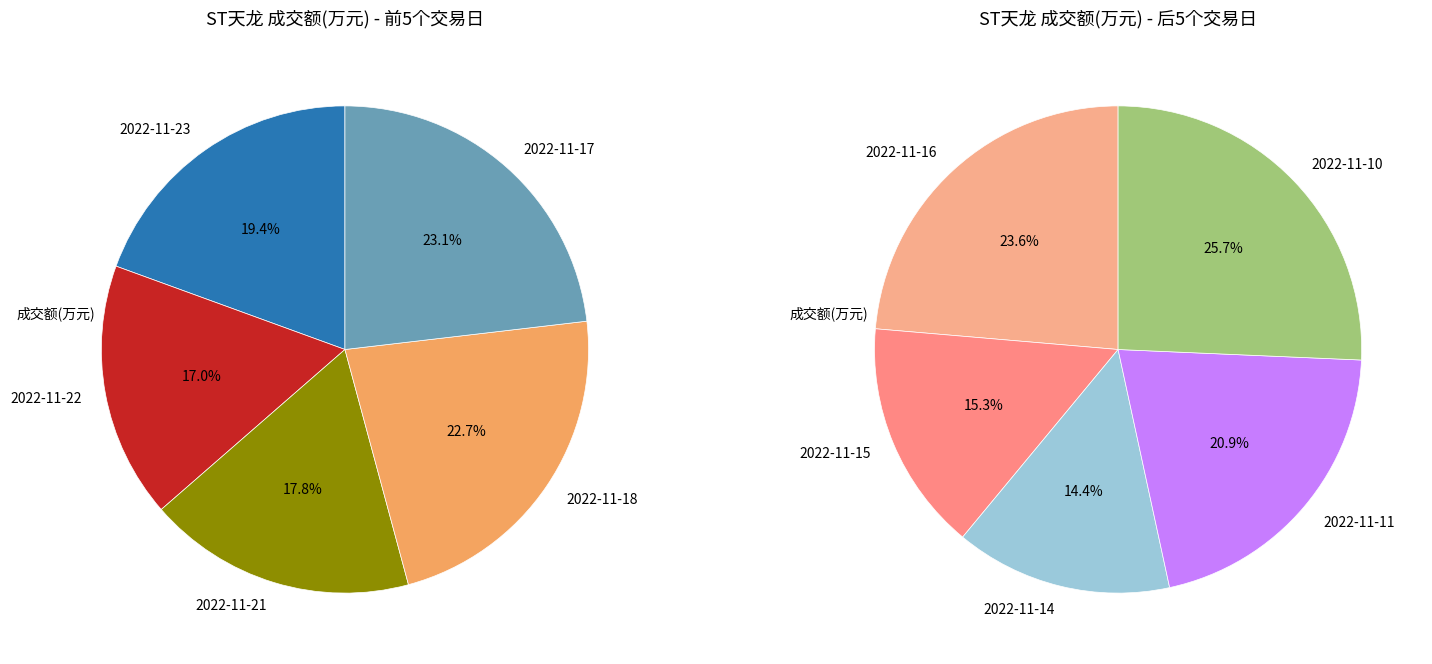

How many segments does this pie chart have?

10